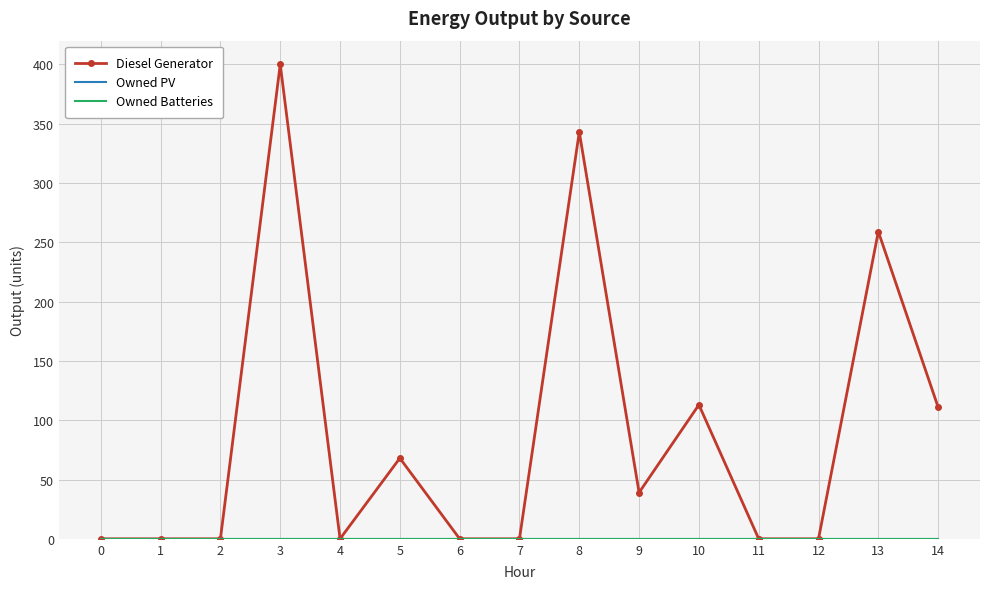

What is the highest value of the Diesel Generator series?

400